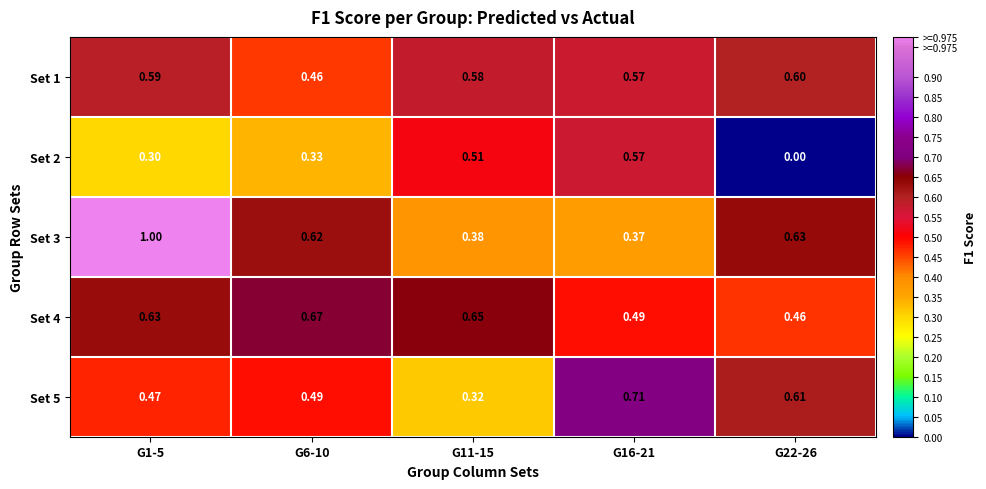

At how many categories does at least one series exceed 0?

5